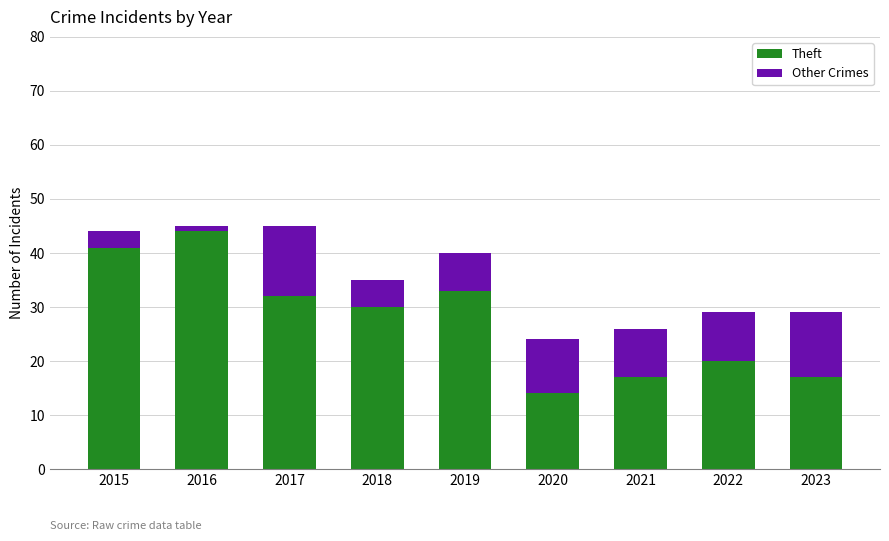

Count the number of categories in the chart.

9